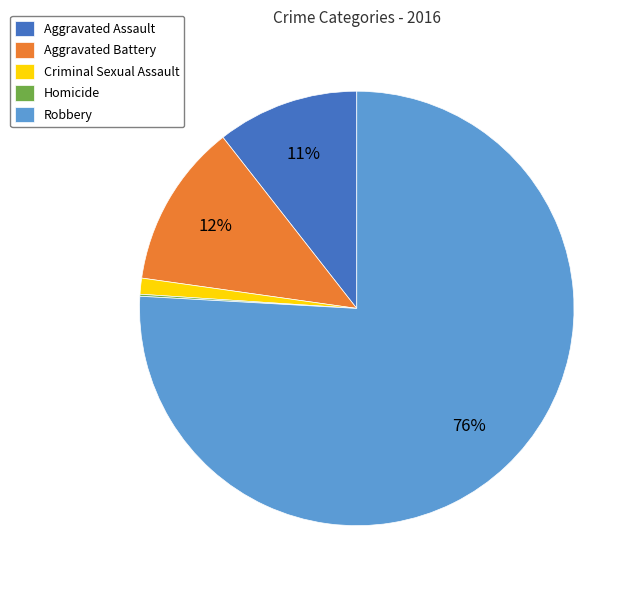

To the nearest percent, what percentage of the pie is Robbery?

76%